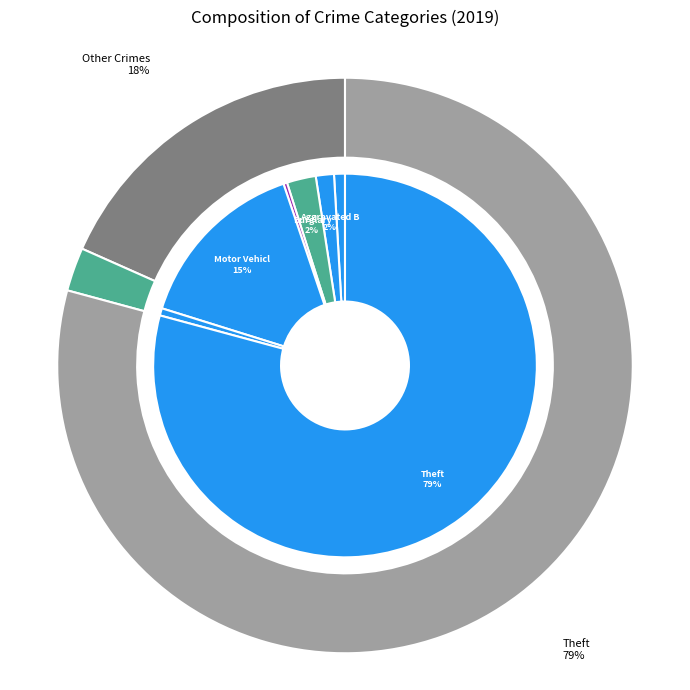

Which has a higher value, Aggravated Assault or Criminal Sexual Assault?

Aggravated Assault